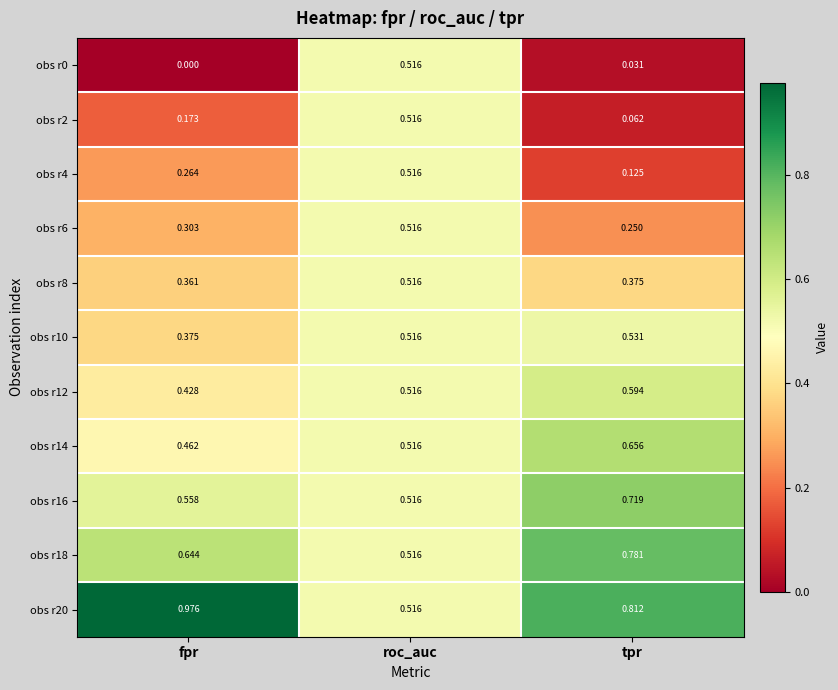

Which label corresponds to the smallest value in the chart?

fpr